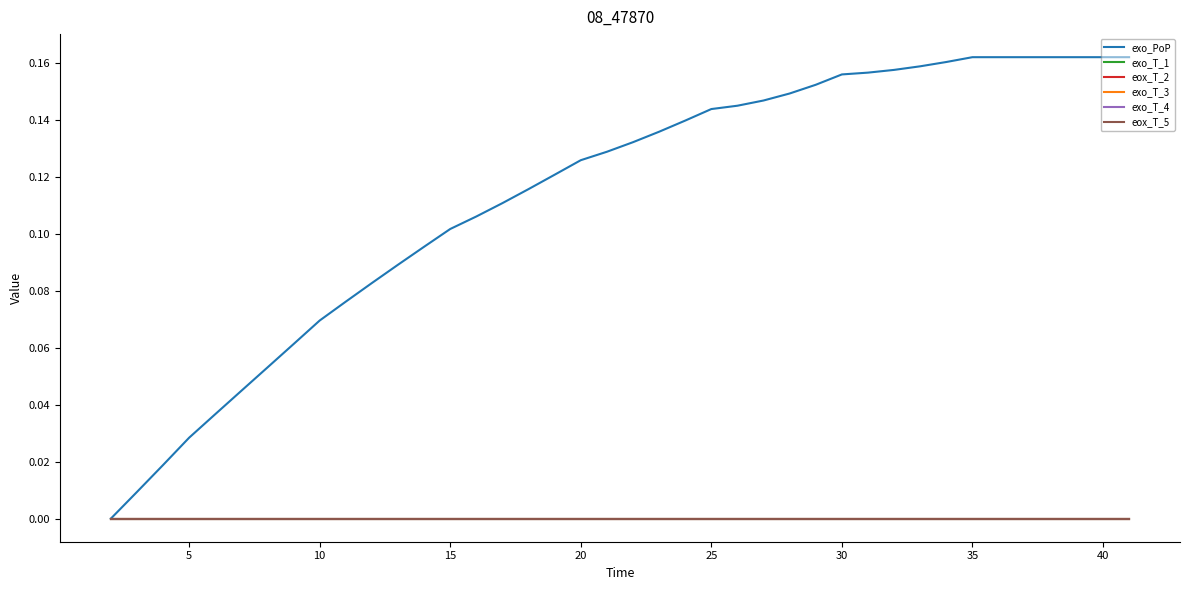

Which series has the widest spread of values?

exo_PoP